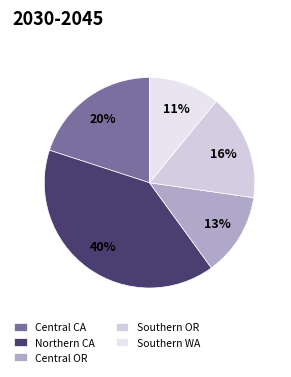

Does Northern CA account for over 50% of the chart?

No